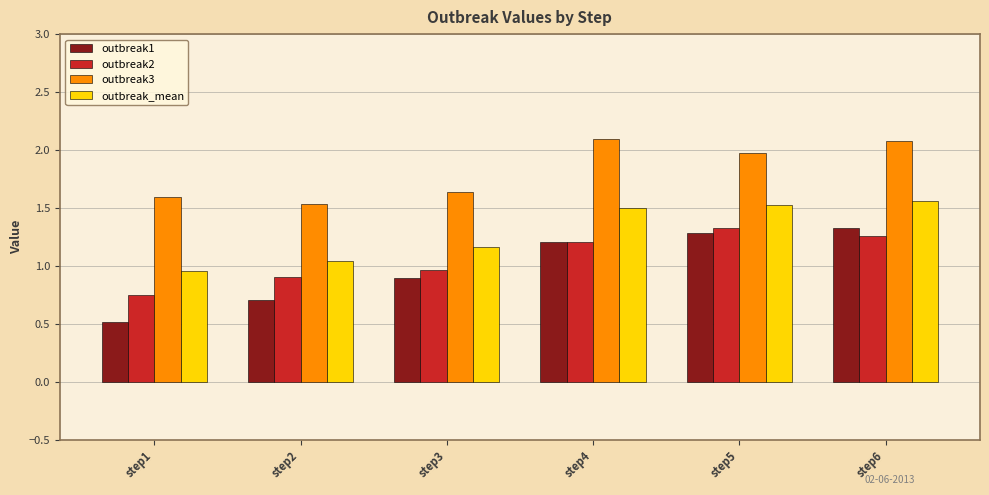

Does the chart contain stacked bars?

No